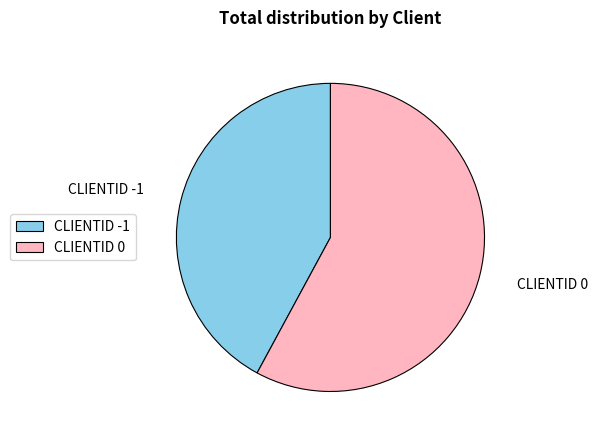

How many slices are in this pie chart?

2